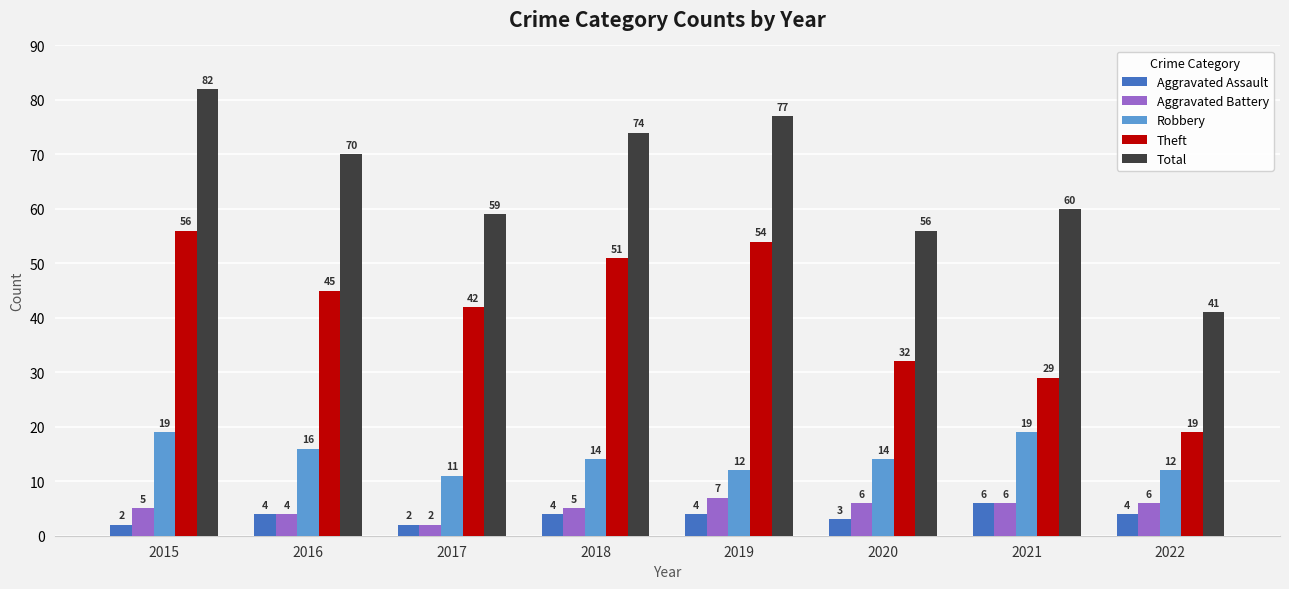

Reading left to right, extract all data points from this chart.

Aggravated Assault: 2015=2	2016=4	2017=2	2018=4	2019=4	2020=3	2021=6	2022=4
Aggravated Battery: 2015=5	2016=4	2017=2	2018=5	2019=7	2020=6	2021=6	2022=6
Robbery: 2015=19	2016=16	2017=11	2018=14	2019=12	2020=14	2021=19	2022=12
Theft: 2015=56	2016=45	2017=42	2018=51	2019=54	2020=32	2021=29	2022=19
Total: 2015=82	2016=70	2017=59	2018=74	2019=77	2020=56	2021=60	2022=41